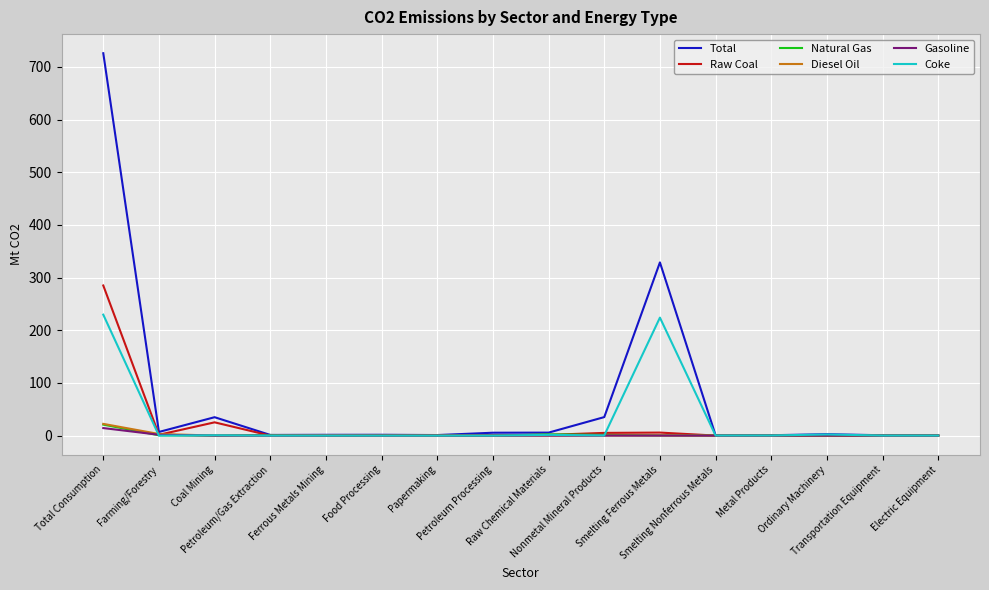

Which series has the widest spread of values?

Total